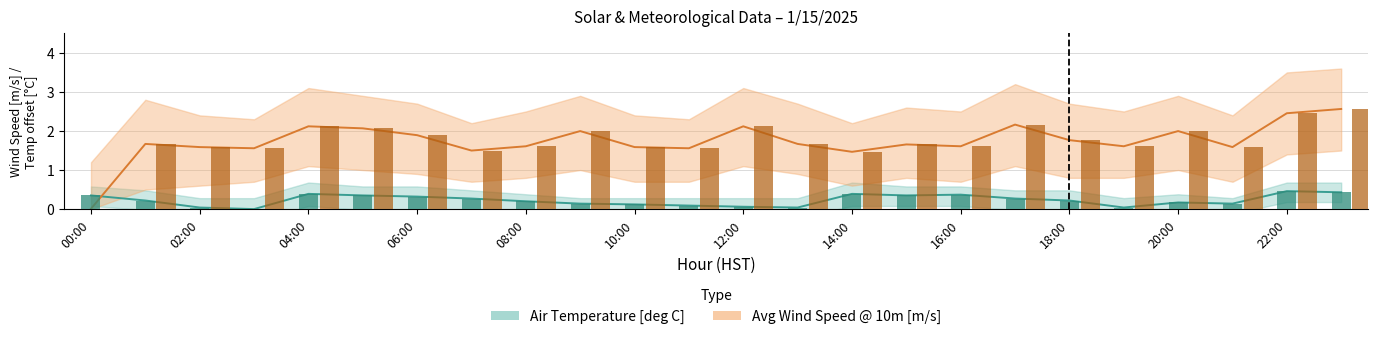

Is the value of Air Temperature [deg C] at 06:00 greater than the value of Avg Wind Speed @ 10m [m/s] at 15:00?

No